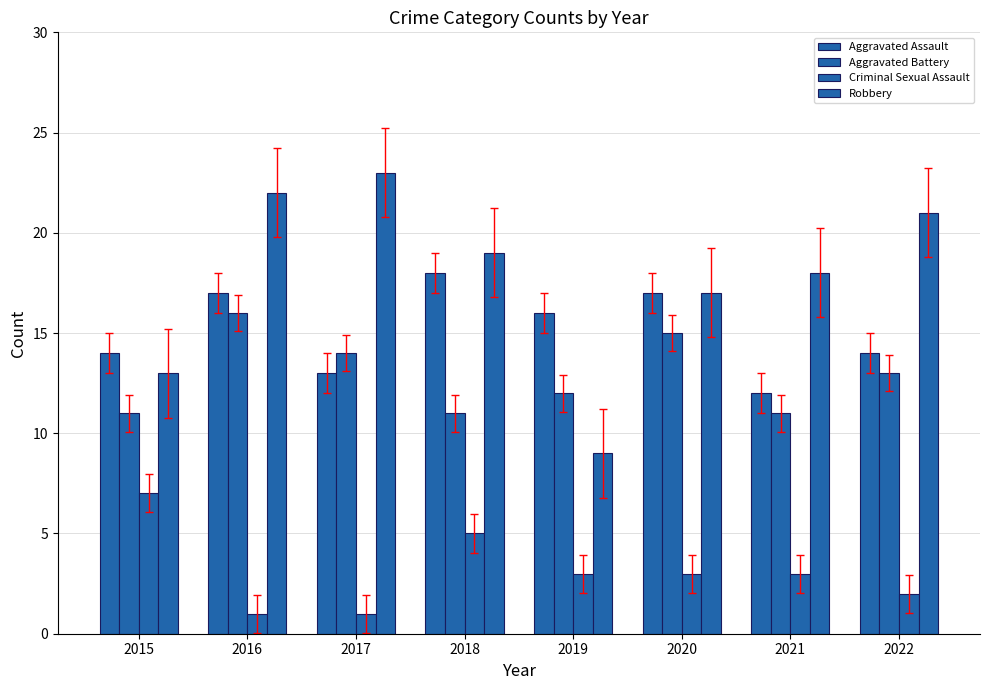

Reading left to right, list all the values displayed in this chart.

Aggravated Assault: 2015=14	2016=17	2017=13	2018=18	2019=16	2020=17	2021=12	2022=14
Aggravated Battery: 2015=11	2016=16	2017=14	2018=11	2019=12	2020=15	2021=11	2022=13
Criminal Sexual Assault: 2015=7	2016=1	2017=1	2018=5	2019=3	2020=3	2021=3	2022=2
Robbery: 2015=13	2016=22	2017=23	2018=19	2019=9	2020=17	2021=18	2022=21